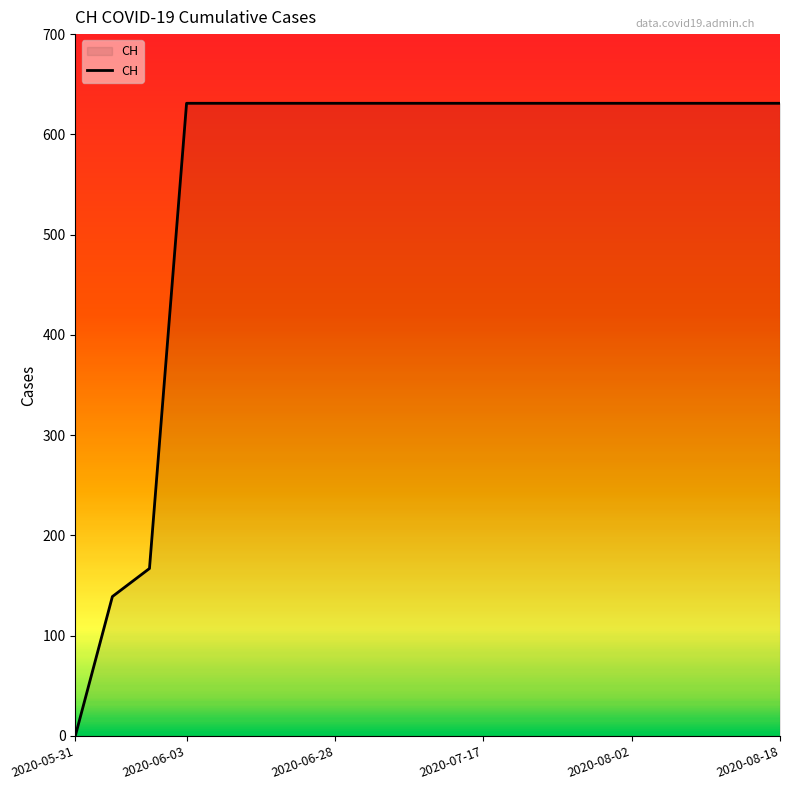

What is the maximum value shown in the chart?

631